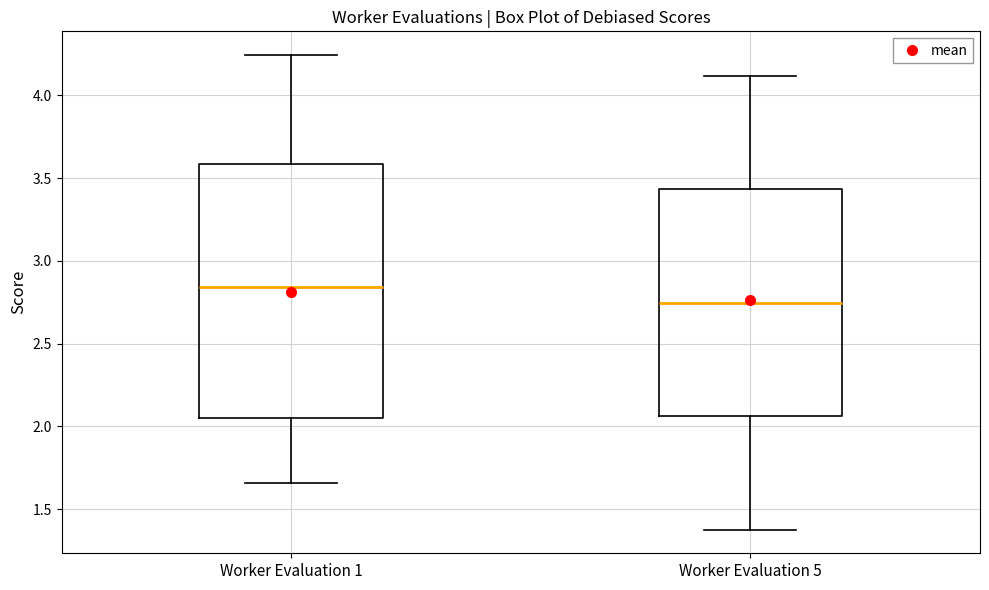

Reading left to right, transcribe this box plot: for each box, give where its median line is, the range the box spans, and where its two whiskers end, as read against the y-axis. The values are not printed on the chart, so give them approximately, as read against the axis.

Worker Evaluation 1: median 2.85, box 2.05 to 3.60, whiskers 1.65 to 4.25
Worker Evaluation 5: median 2.75, box 2.05 to 3.45, whiskers 1.40 to 4.10